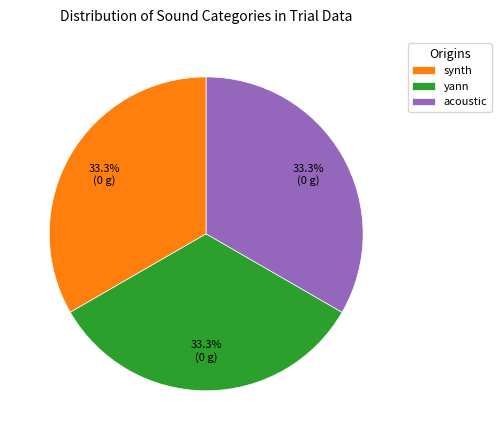

What is the ratio of the value at synth to the value at yann?

1.0